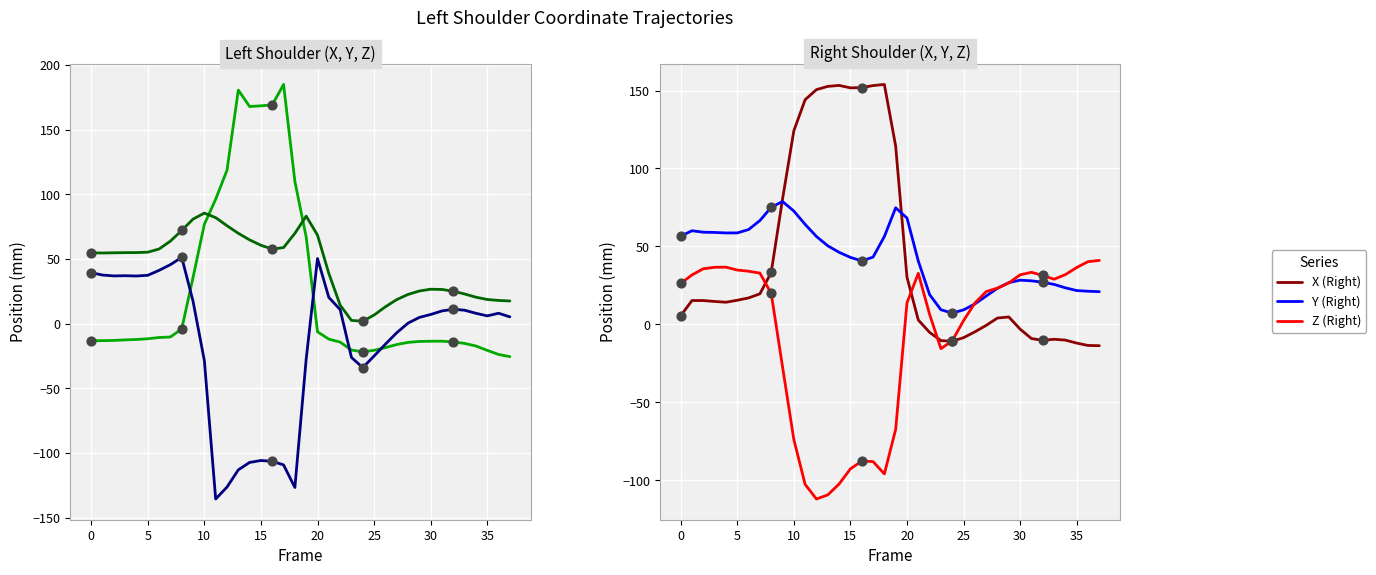

At how many categories does at least one series exceed -70?

38